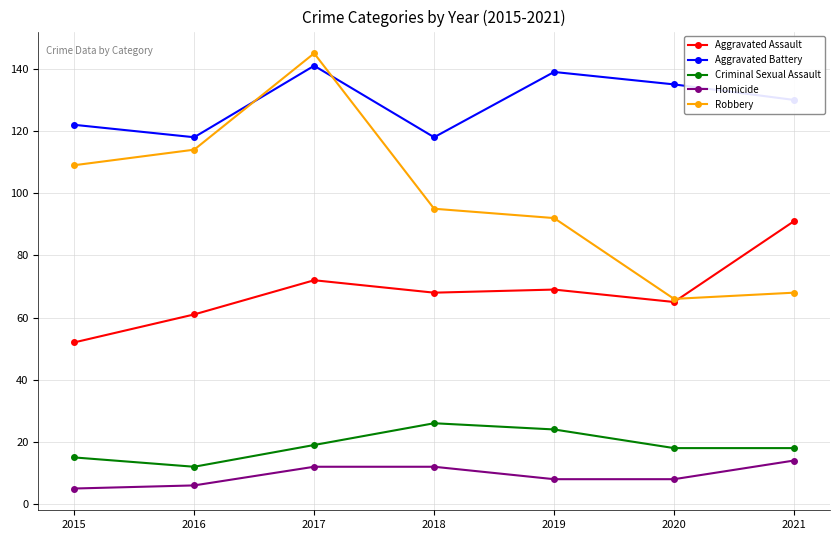

What is the smallest value displayed?

5